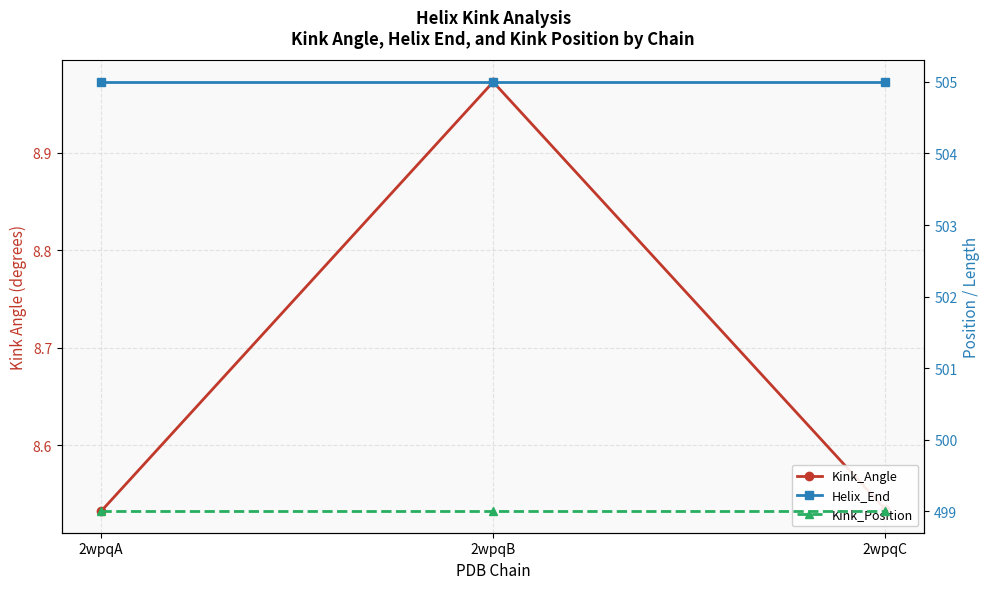

Which has a higher value, 2wpqB or 2wpqA?

2wpqB